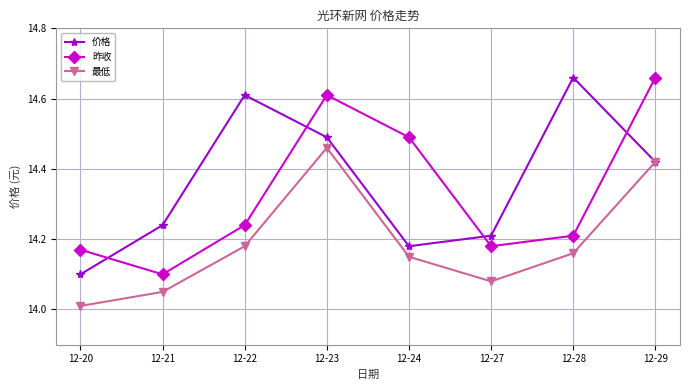

At 12-20, list the series in order from smallest to largest.

最低, 价格, 昨收